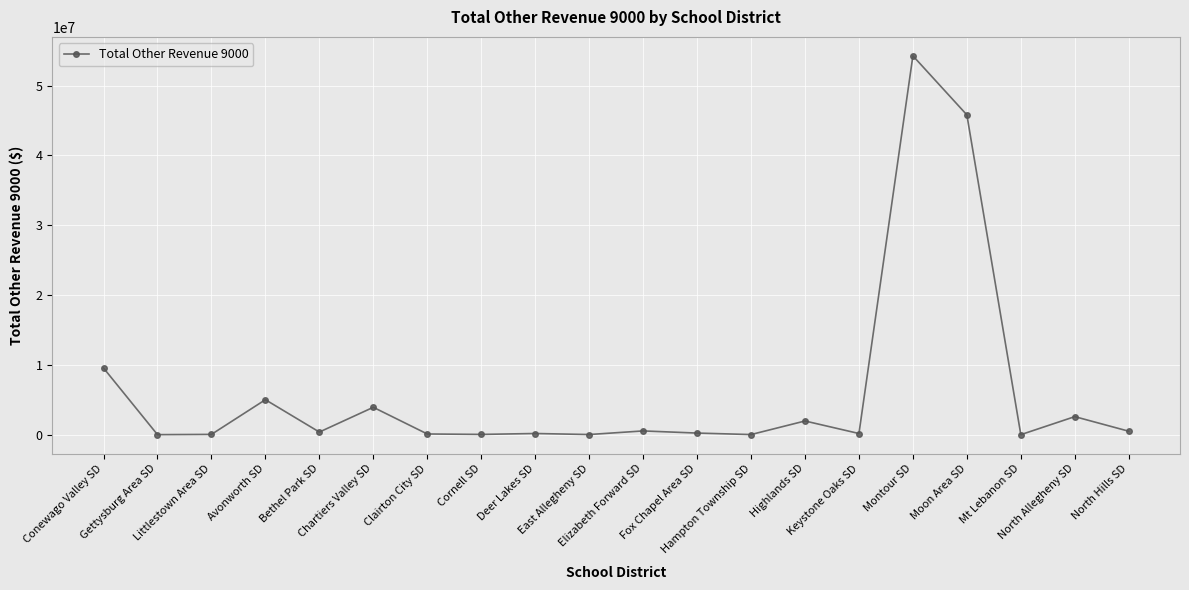

What is the difference between the maximum and second lowest values?

54251361.1